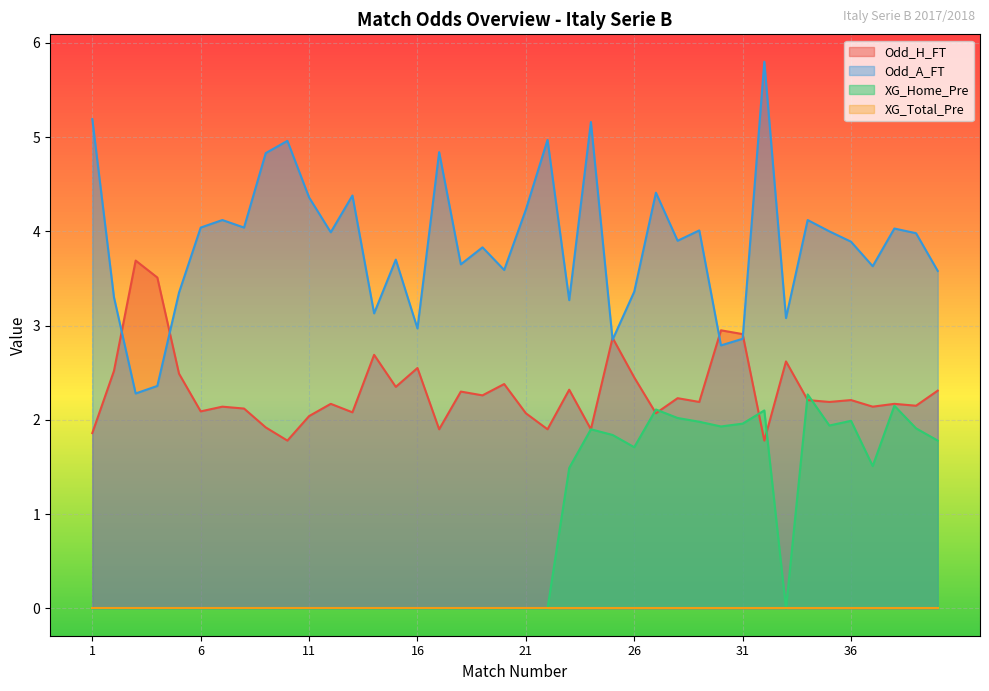

Where is XG_Home_Pre nearest to the value 1?

23